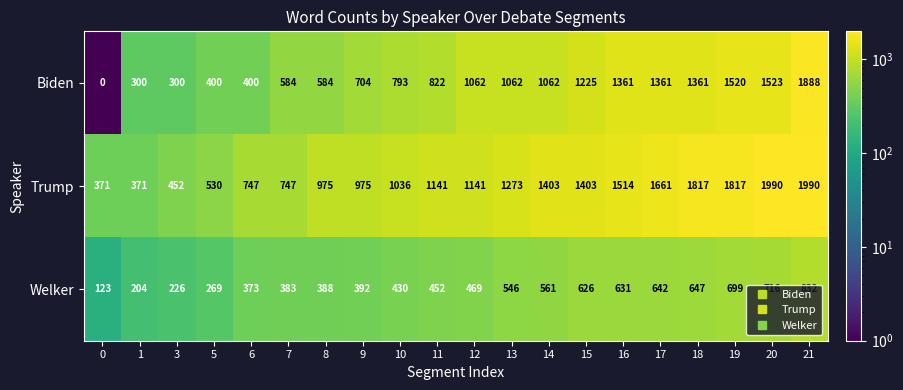

What is the spread (max minus min) of values at 6?

374